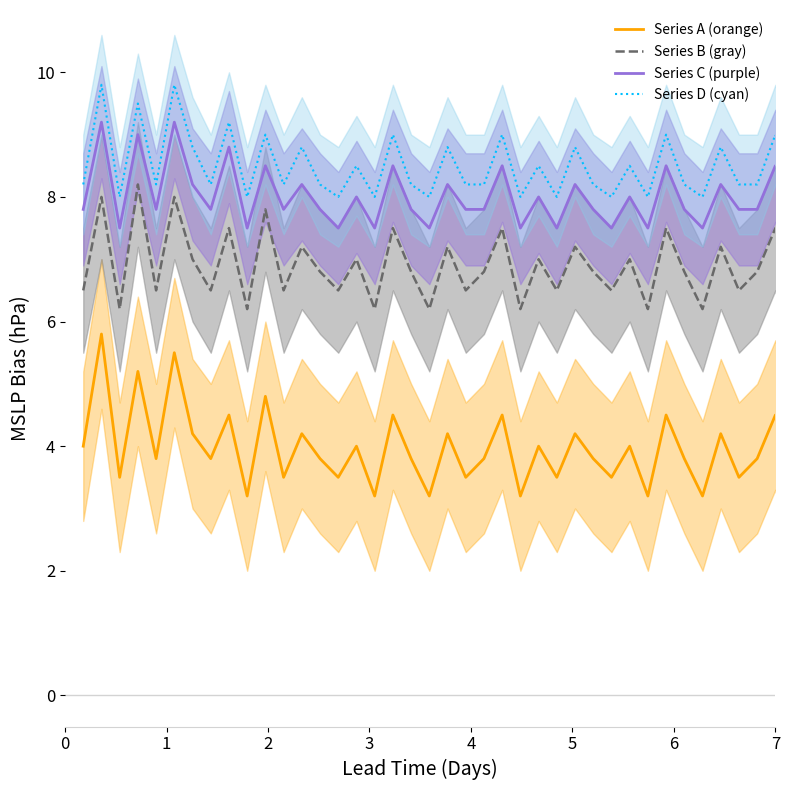

At how many categories does at least one series exceed 7?

40